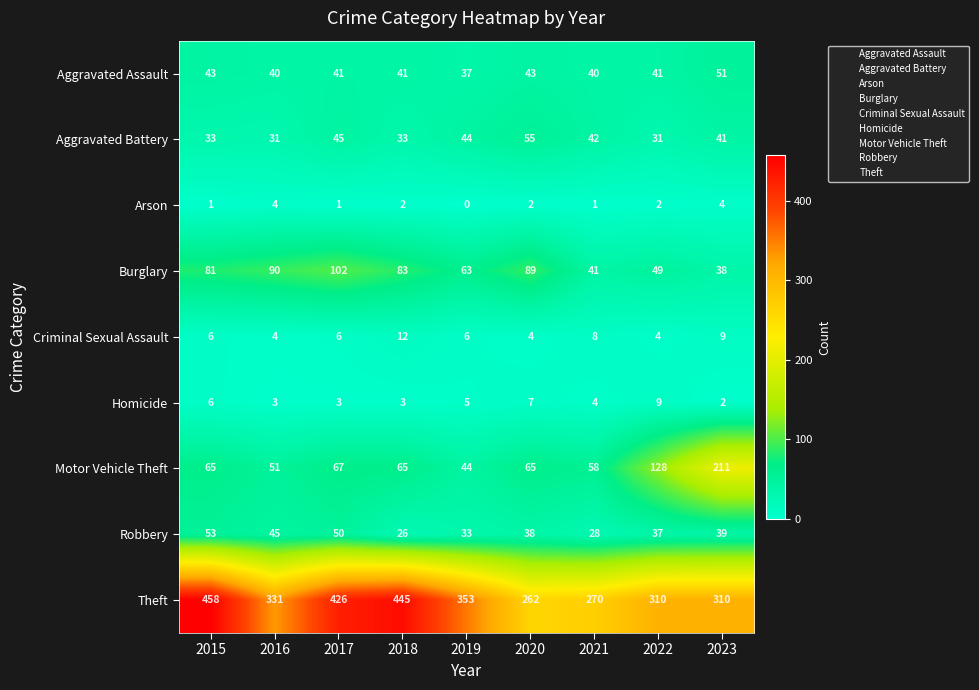

What is the sum of all Robbery values?

349